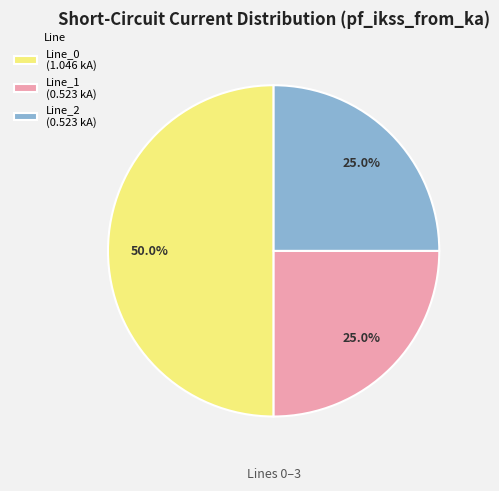

Count the number of slices in the pie.

3